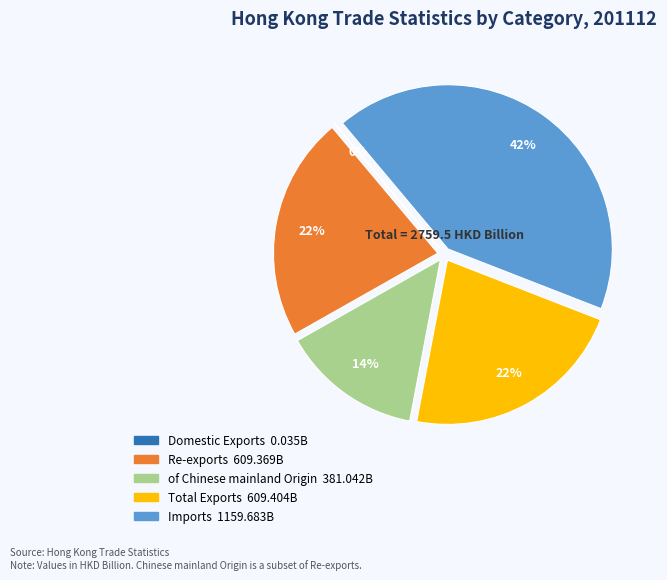

Does any single category account for the majority?

No